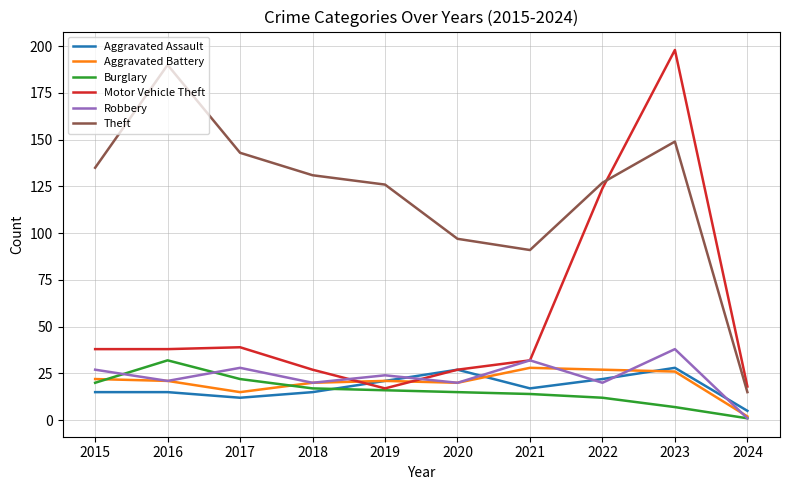

What is the minimum value for Burglary?

1